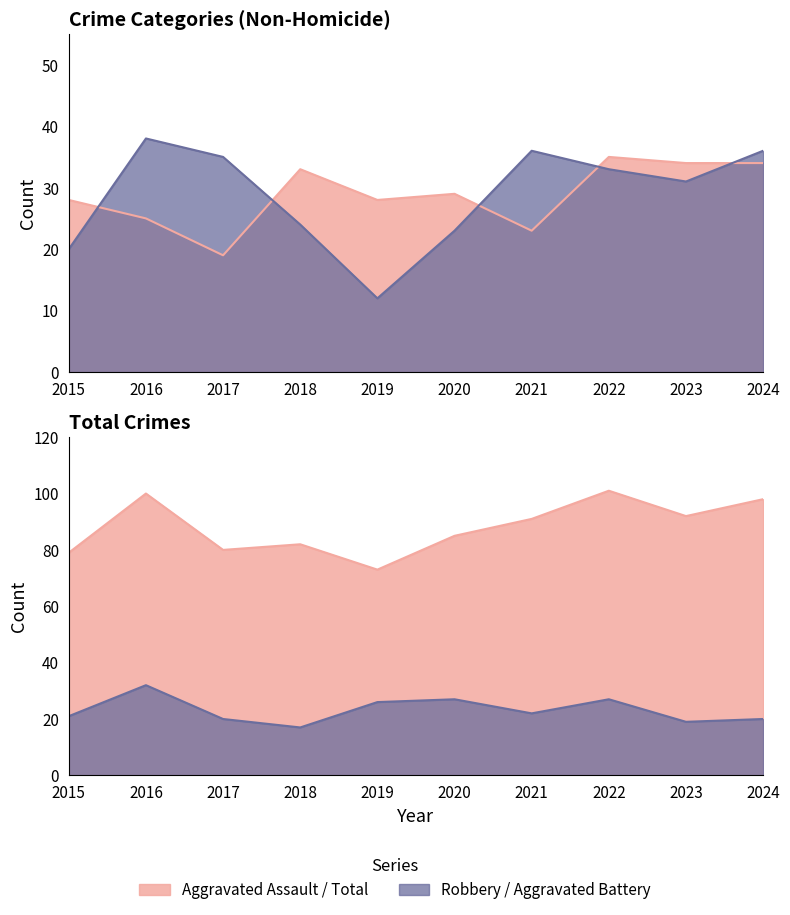

What is the value of the Aggravated Battery point at the 9th from the left?

19